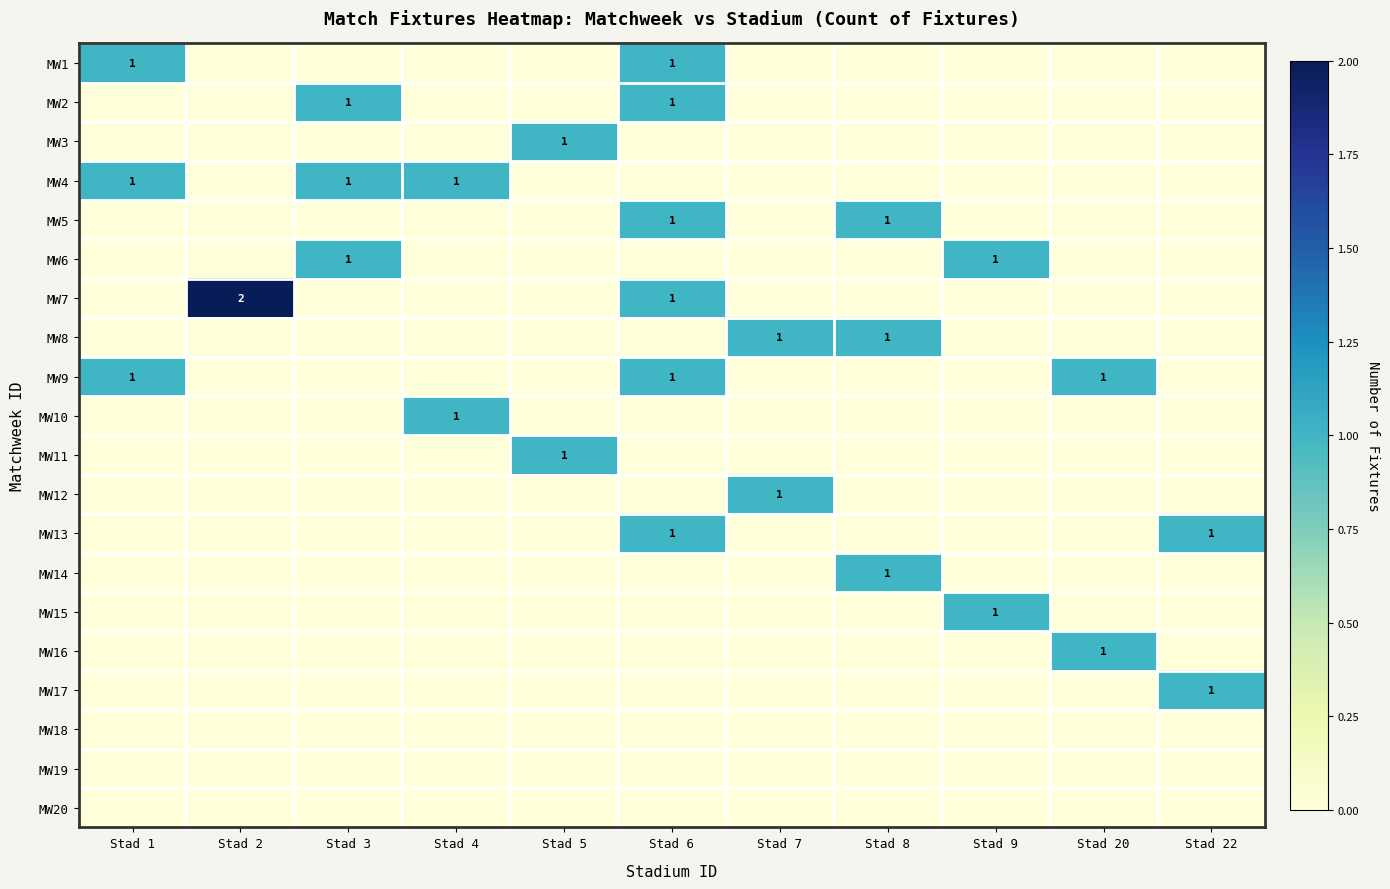

What is the difference between the highest and lowest values at Stad 2?

2